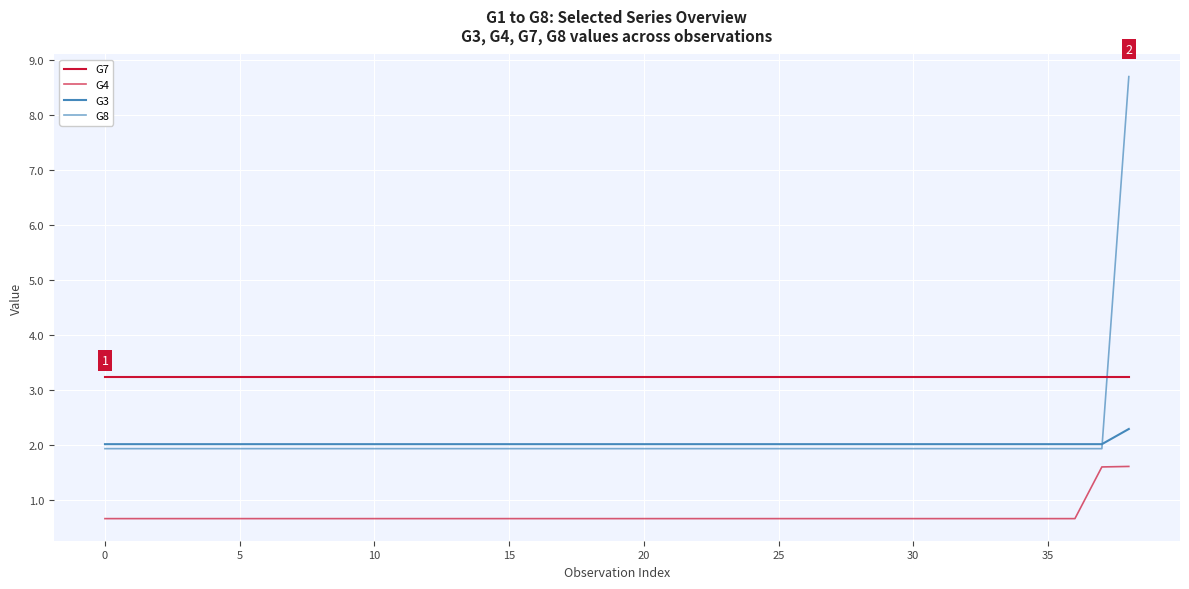

How many lines are shown in the chart?

4